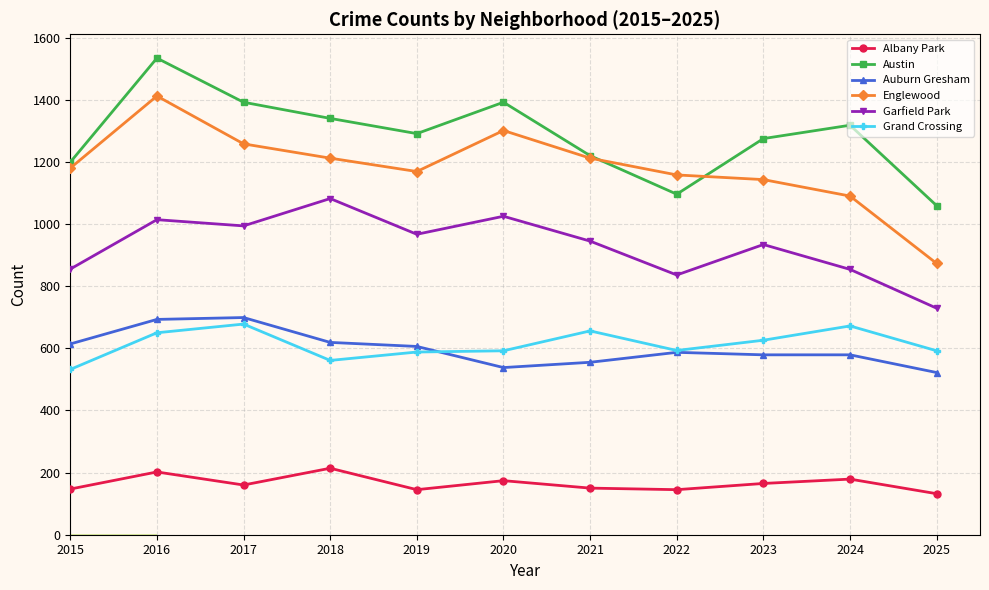

List the series in order of their peak value, lowest first.

Albany Park, Grand Crossing, Auburn Gresham, Garfield Park, Englewood, Austin